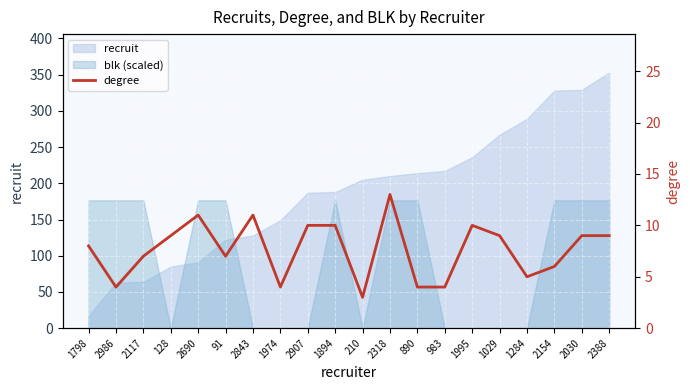

Which has a higher value, 128 or 2117?

128